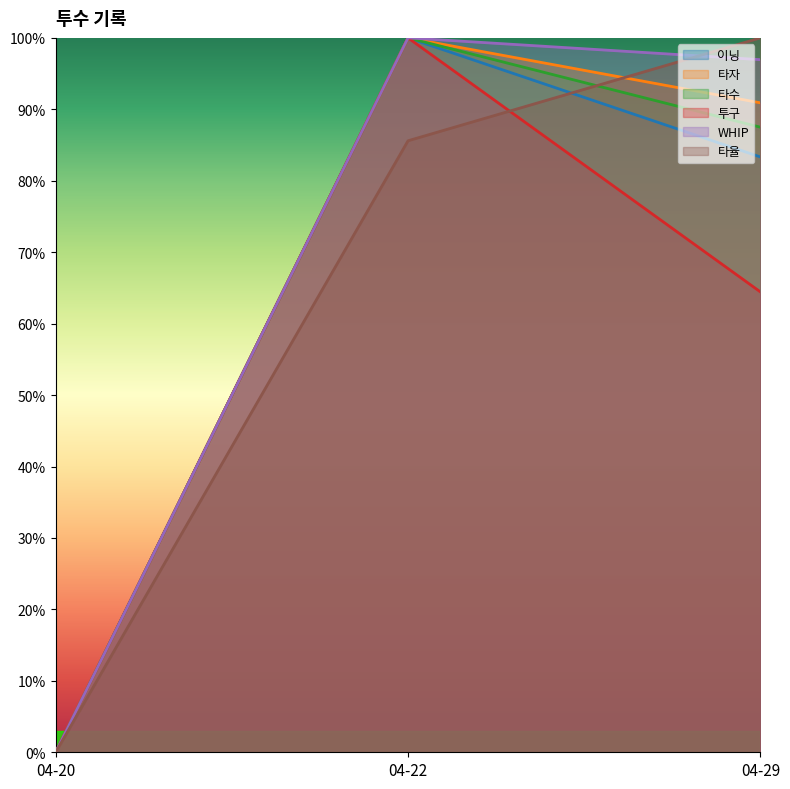

Reading left to right, extract all data points from this chart.

이닝: 04-20=0.0	04-22=1.0	04-29=0.8
타자: 04-20=0.0	04-22=1.0	04-29=0.9
타수: 04-20=0.0	04-22=1.0	04-29=0.9
투구: 04-20=0.0	04-22=1.0	04-29=0.6
WHIP: 04-20=0.0	04-22=1.0	04-29=1.0
타율: 04-20=0.0	04-22=0.9	04-29=1.0